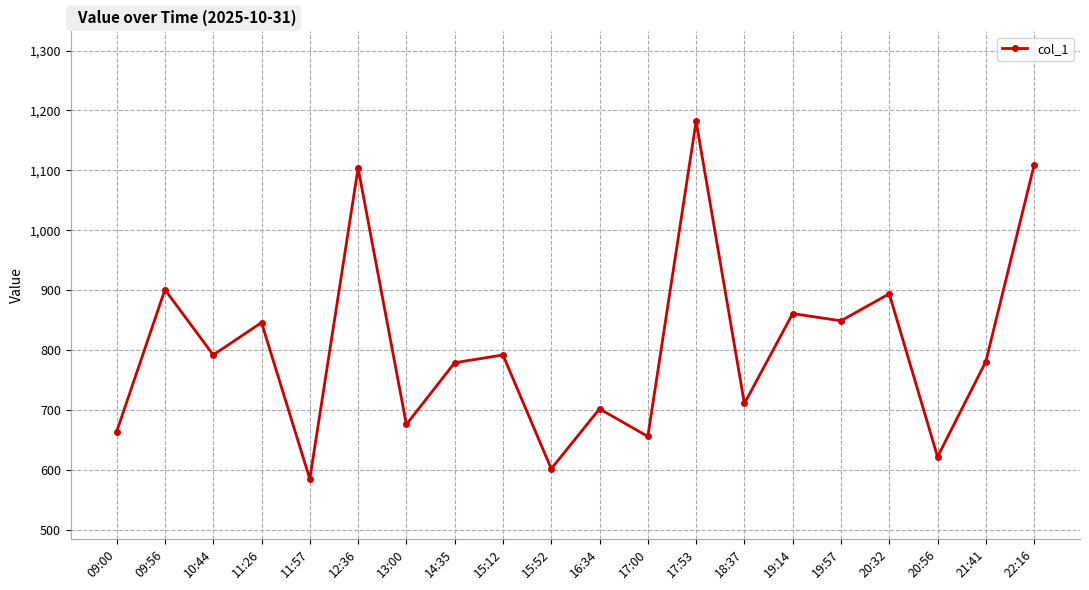

What is the change in value from 13:00 to 17:00?

-20